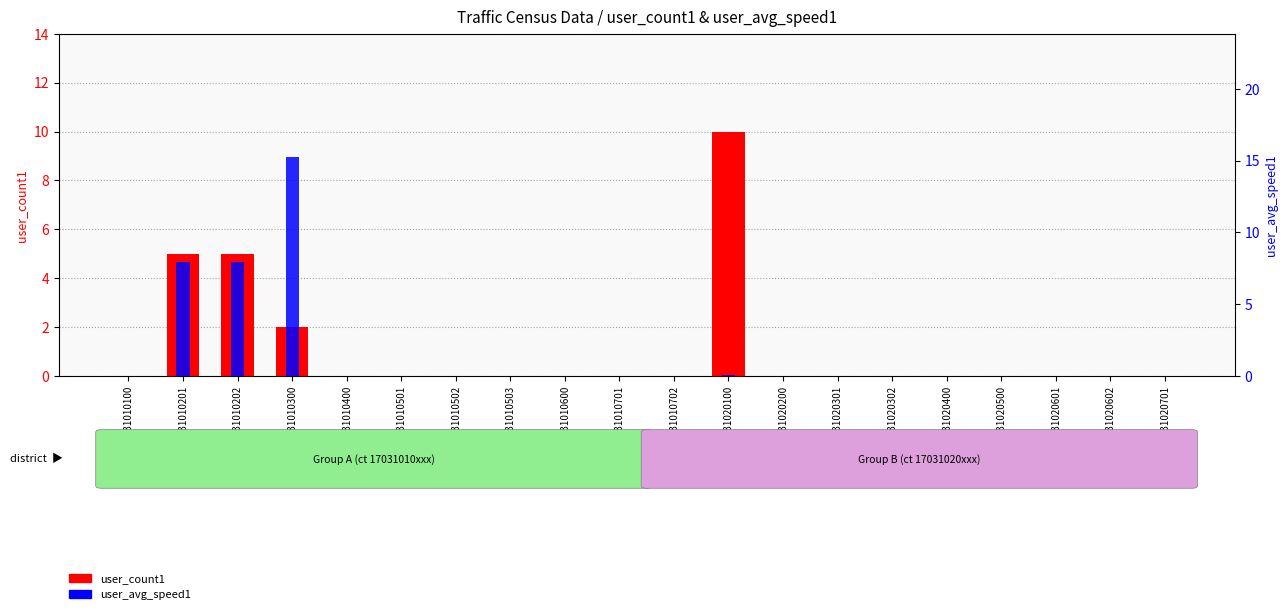

The value of user_count1 at 17031020400 is -6.4. True or false?

False